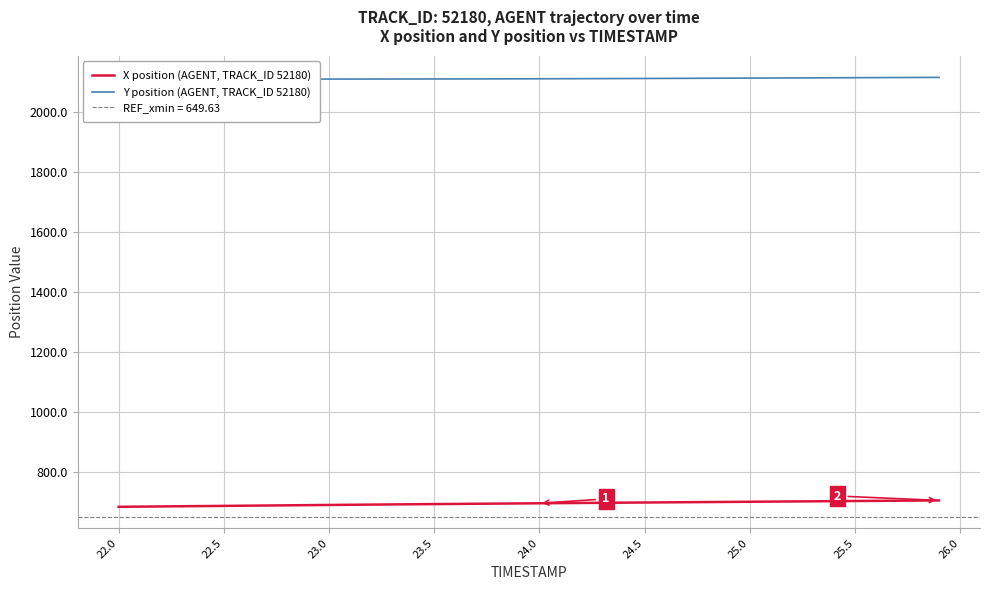

The value of X position (AGENT, TRACK_ID 52180) at 24.0 is 696.5. True or false?

True